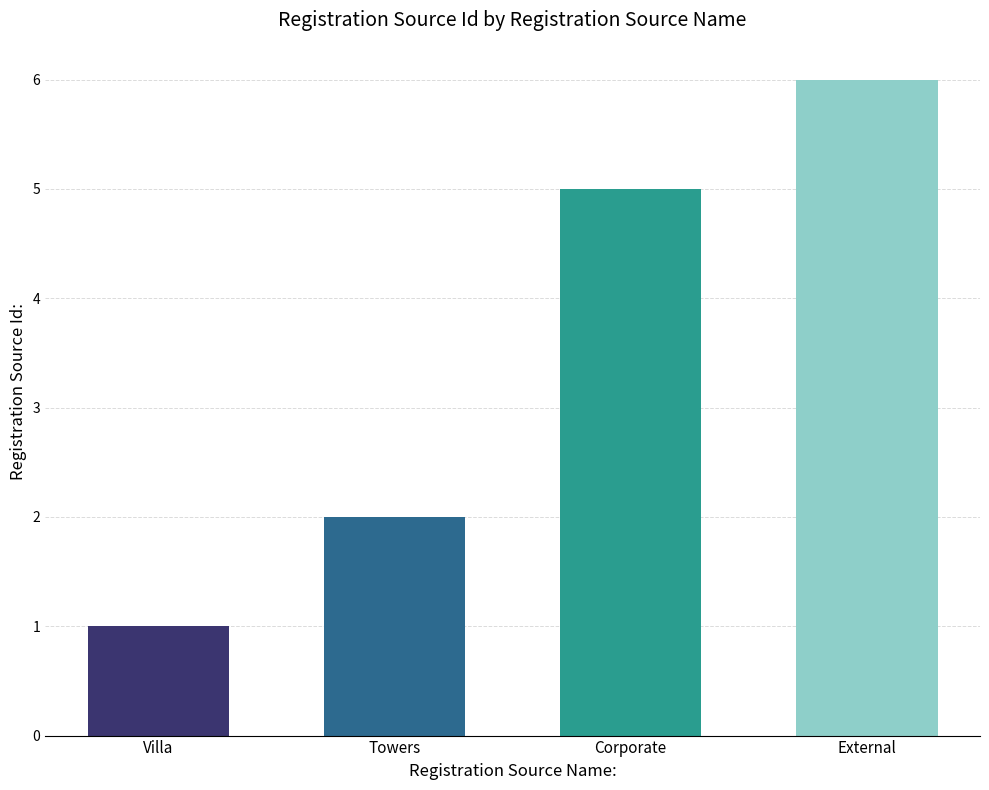

Which category has the lowest value across all series?

Villa